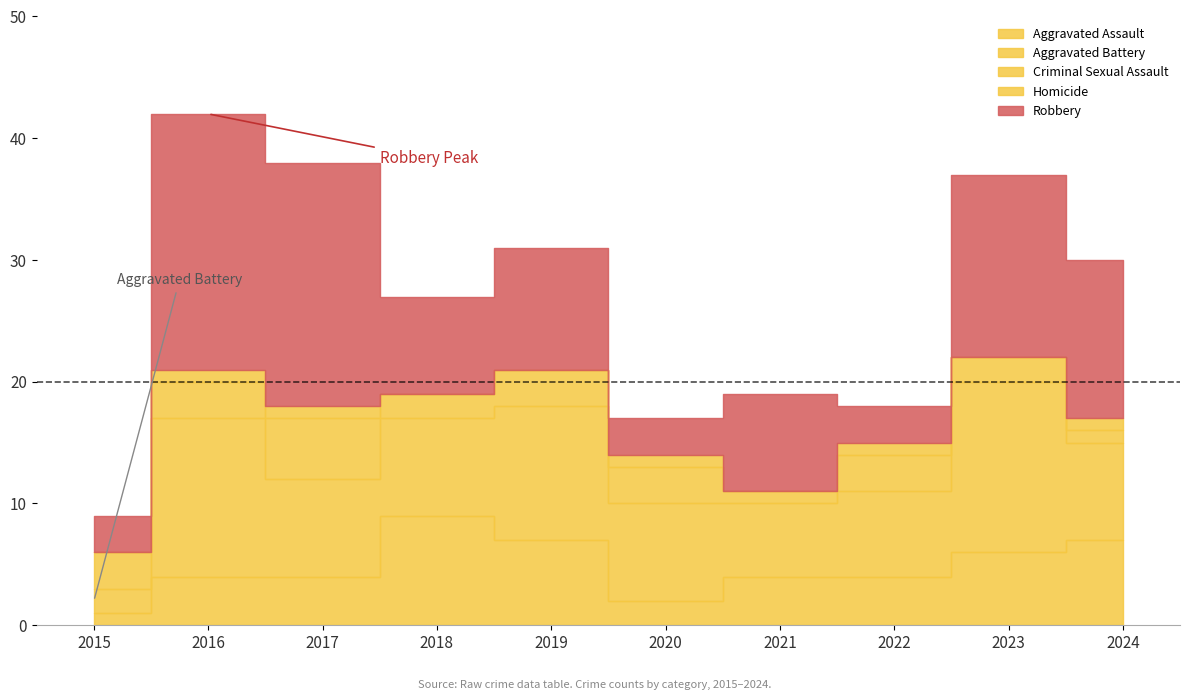

Where do Aggravated Battery and Criminal Sexual Assault first cross each other?

2015 and 2016